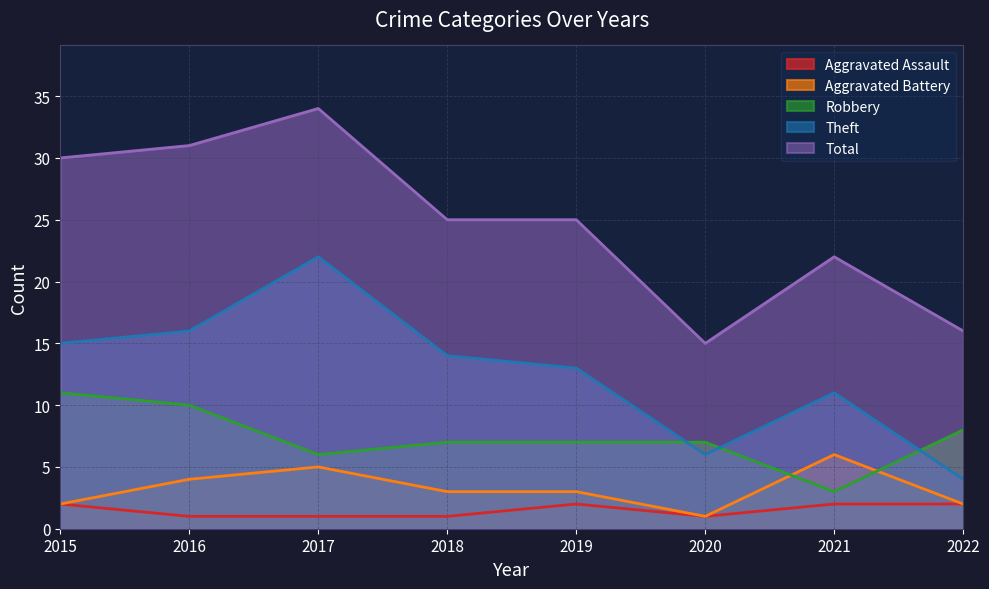

How many lines are shown in the chart?

5